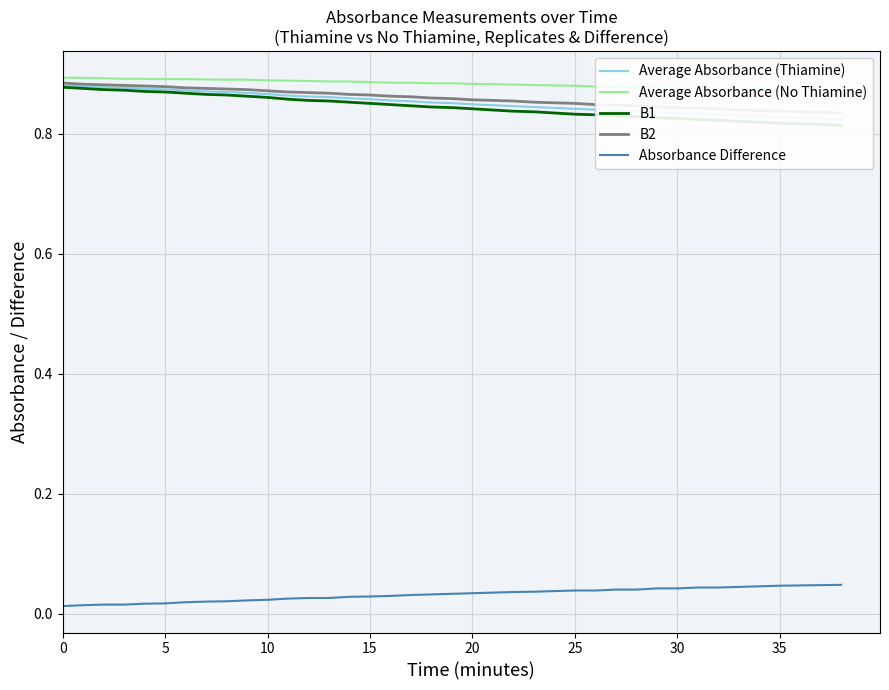

What is the total value across all series at 27?

3.4